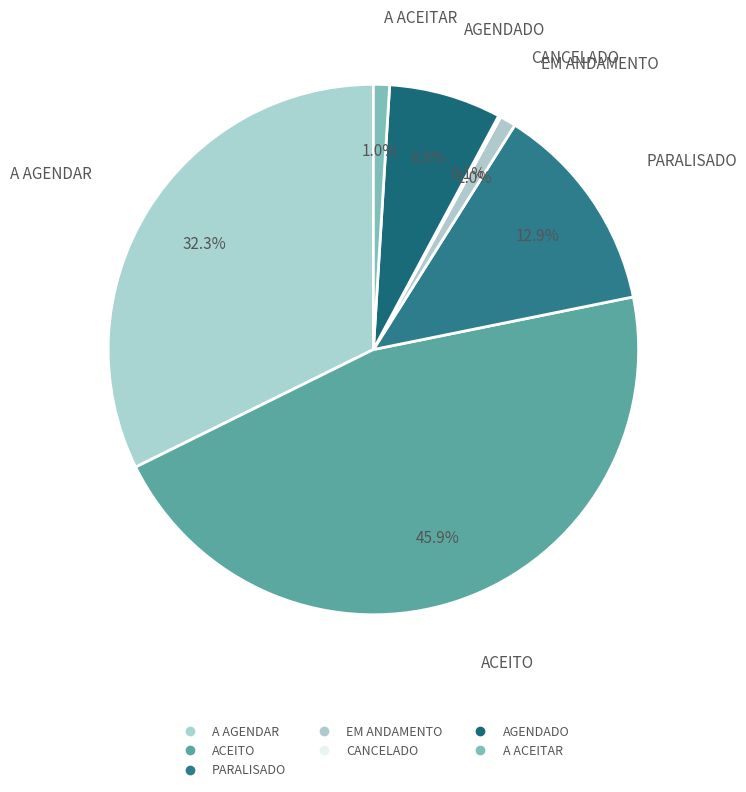

Between AGENDADO and CANCELADO, which is larger?

AGENDADO